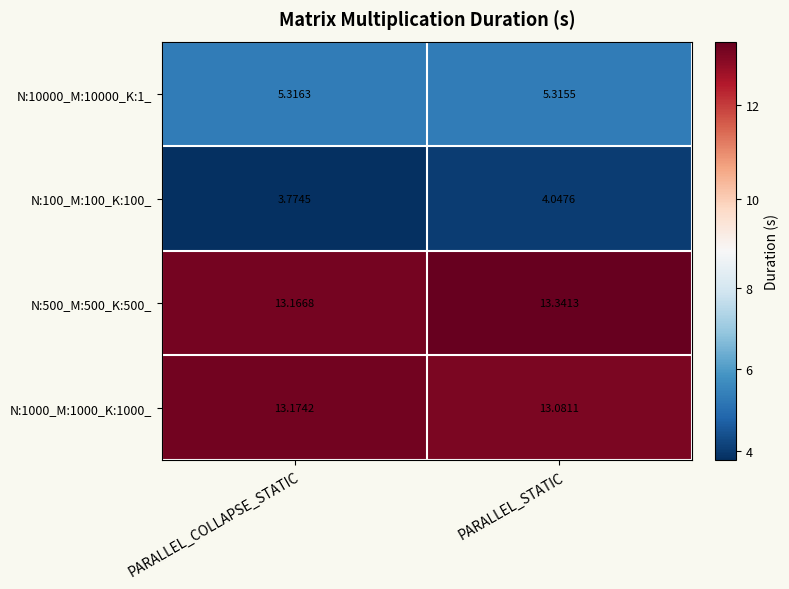

Where does the N:100_M:100_K:100_ series first go above 4?

PARALLEL_STATIC